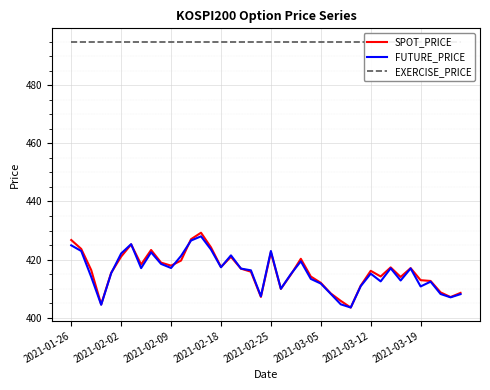

How many categories are shown in the chart?

40